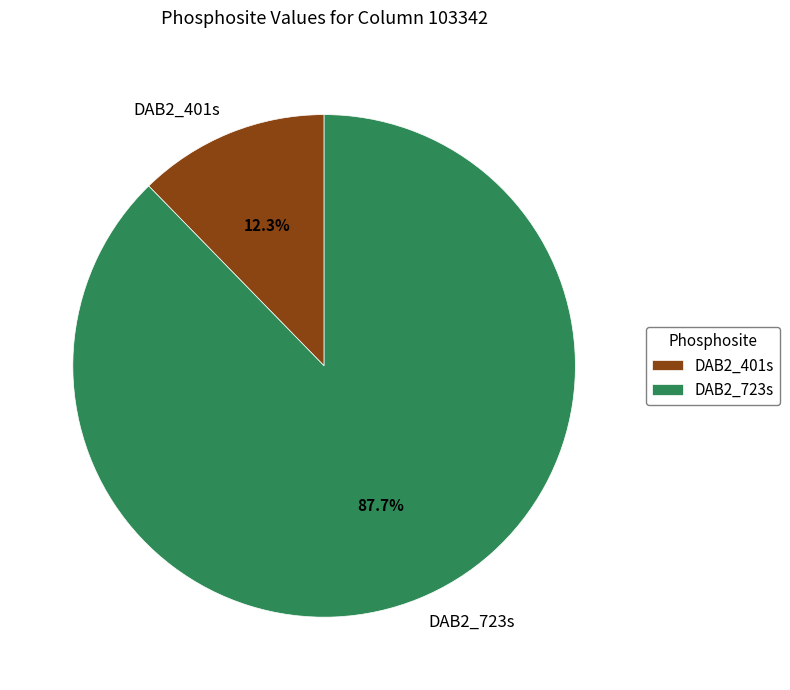

What is the smallest slice in the pie chart?

DAB2_401s